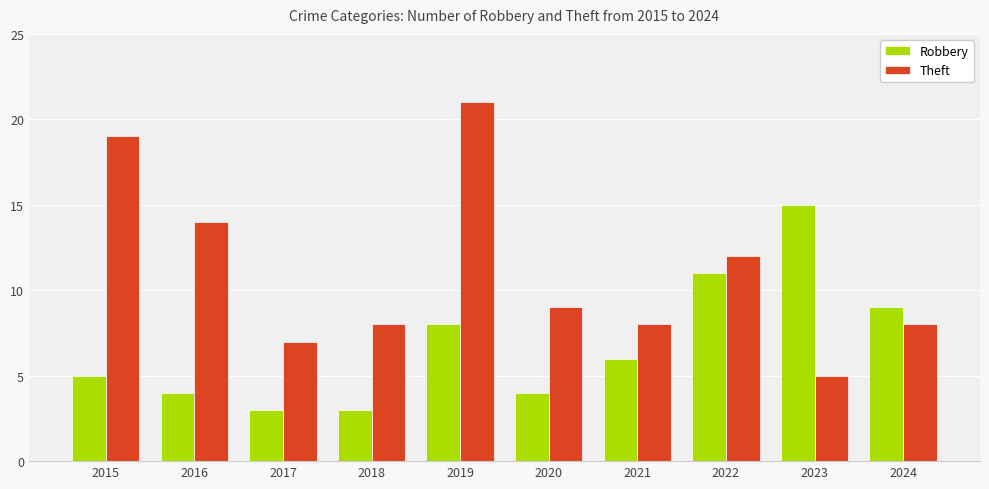

What is the approximate value of Theft at 2015, to the nearest 10?

20